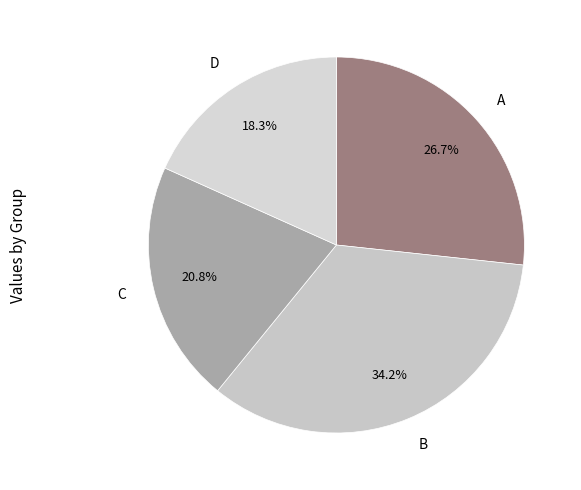

To the nearest percent, what is the average slice percentage?

25%